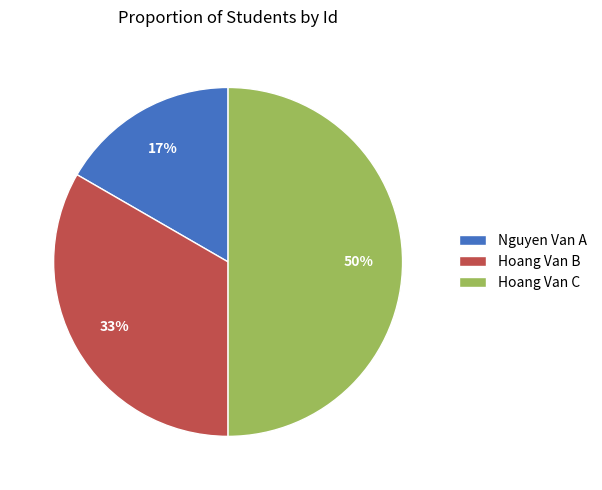

Does Hoang Van B account for over 50% of the chart?

No